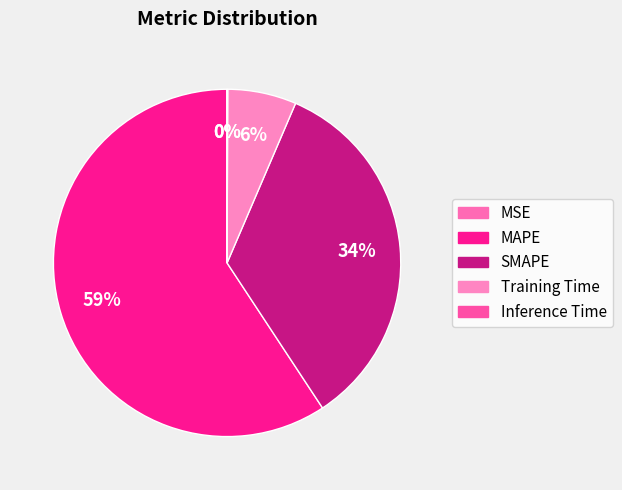

Is it true that MSE is 1% of the pie?

False